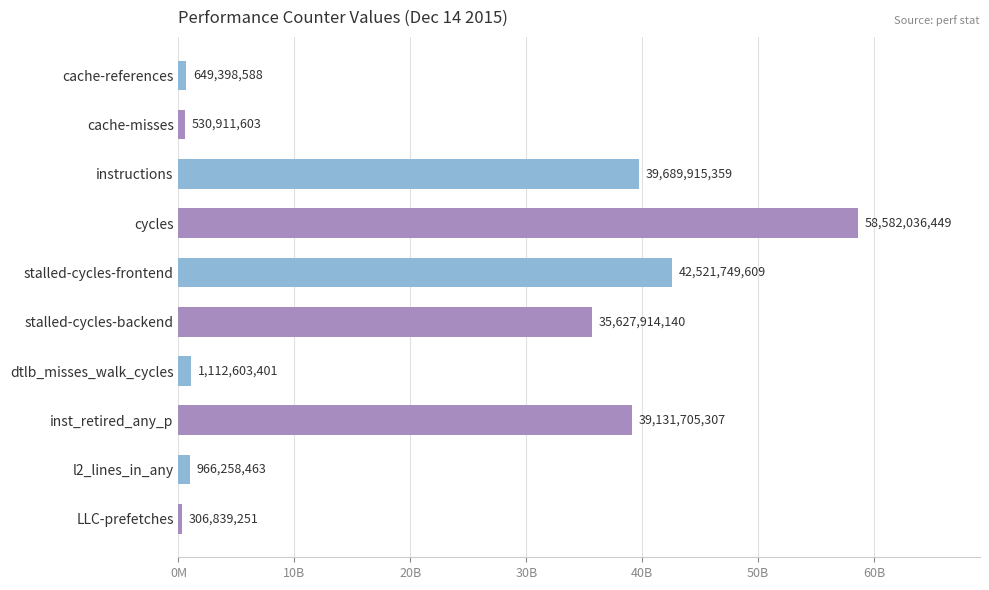

Which label corresponds to the largest value in the chart?

cycles